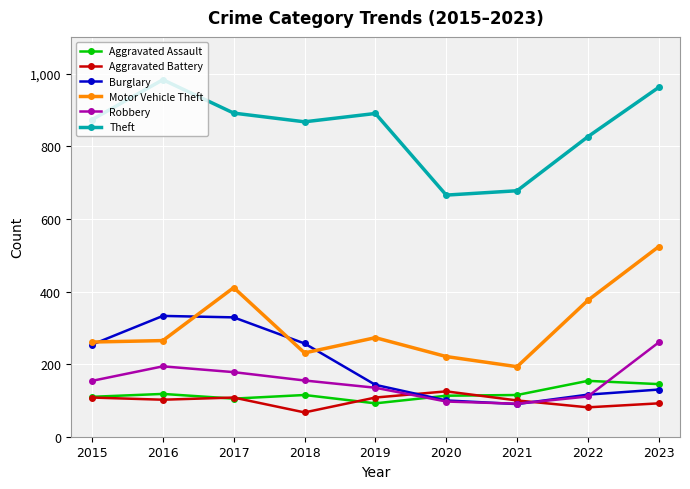

What is the total value across all series at 2018?

1693